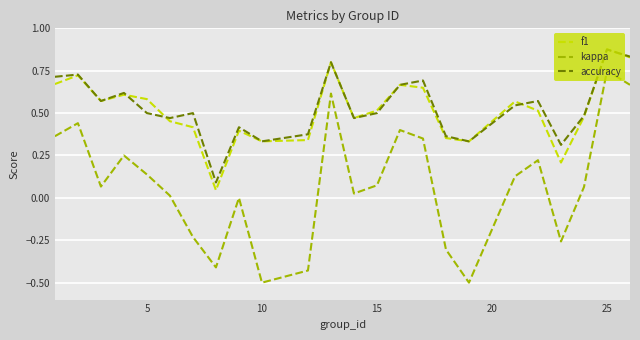

True or false: kappa and f1 intersect in this chart.

False